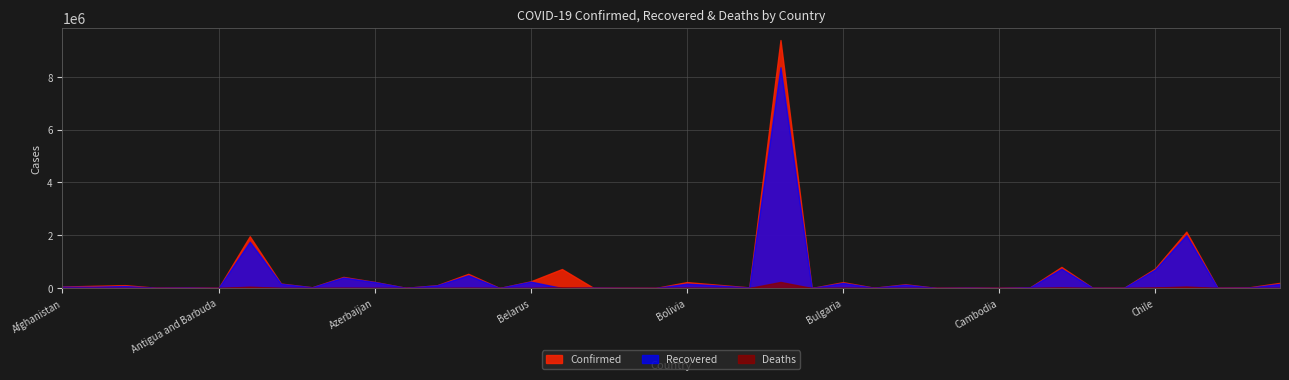

How many times do Deaths and Recovered cross each other?

2